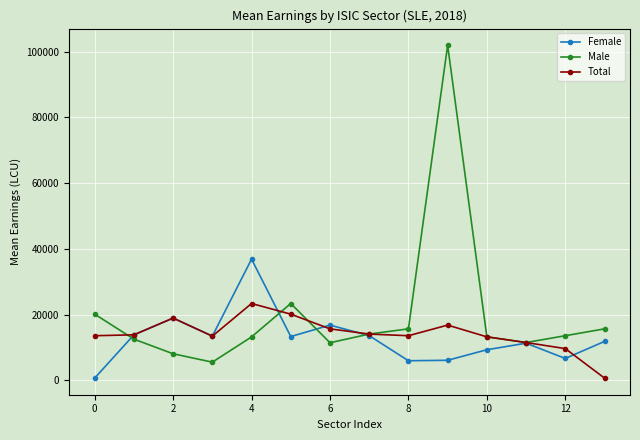

What is the value of the Total point at the 5th from the left?

23365.5